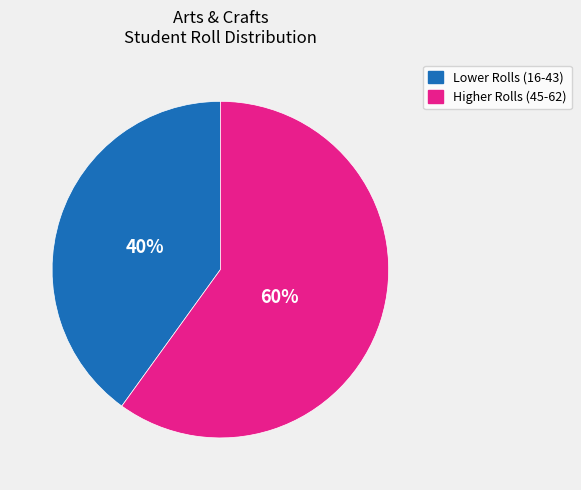

To the nearest percent, what is the average slice percentage?

50%